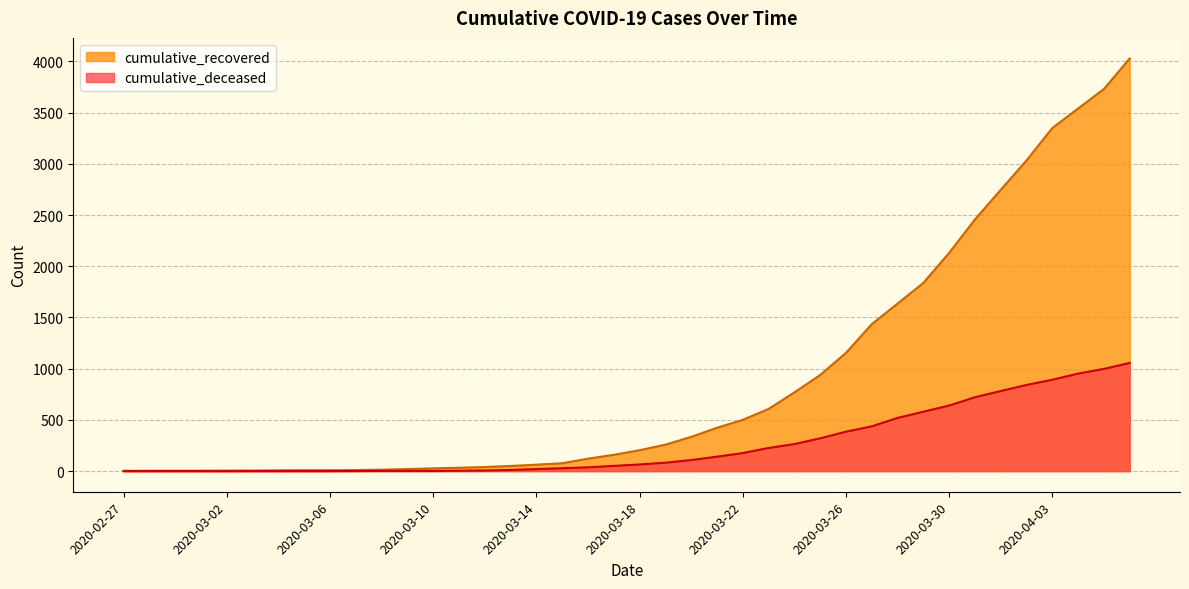

Which series has the largest total across all categories?

cumulative_recovered